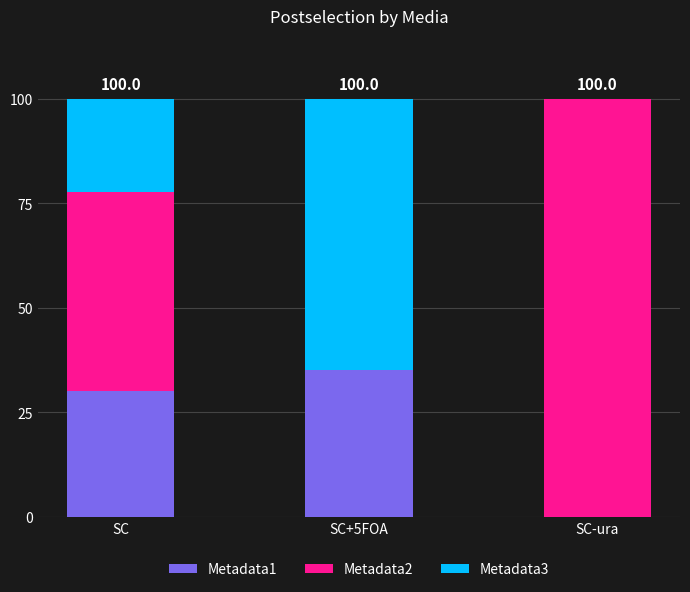

The Metadata1 series shows 12.3 at SC. True or false?

False